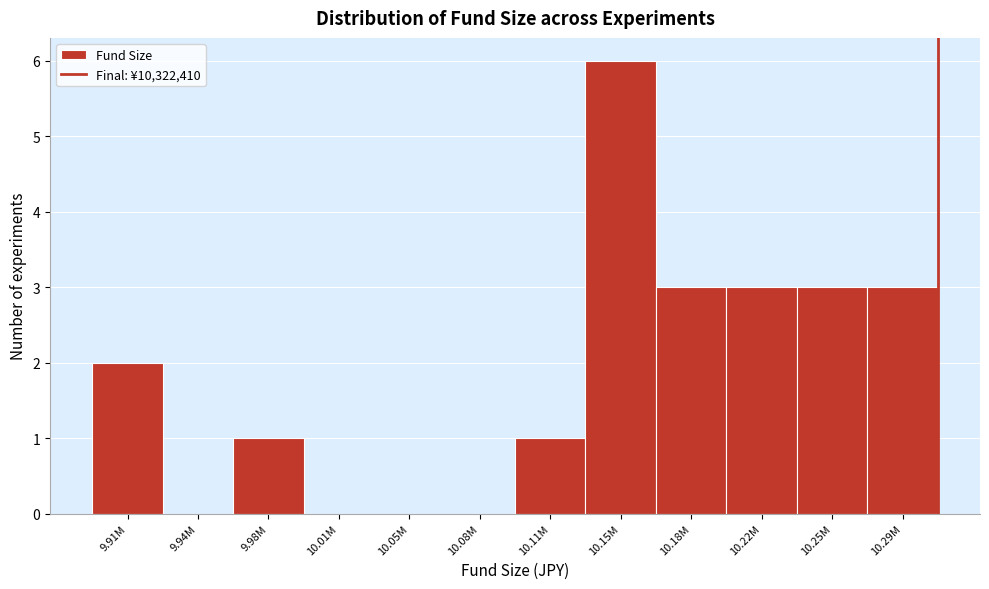

Reading left to right, list all the values displayed in this chart.

9.91M=2	9.94M=0	9.98M=1	10.01M=0	10.05M=0	10.08M=0	10.11M=1	10.15M=6	10.18M=3	10.22M=3	10.25M=3	10.29M=3